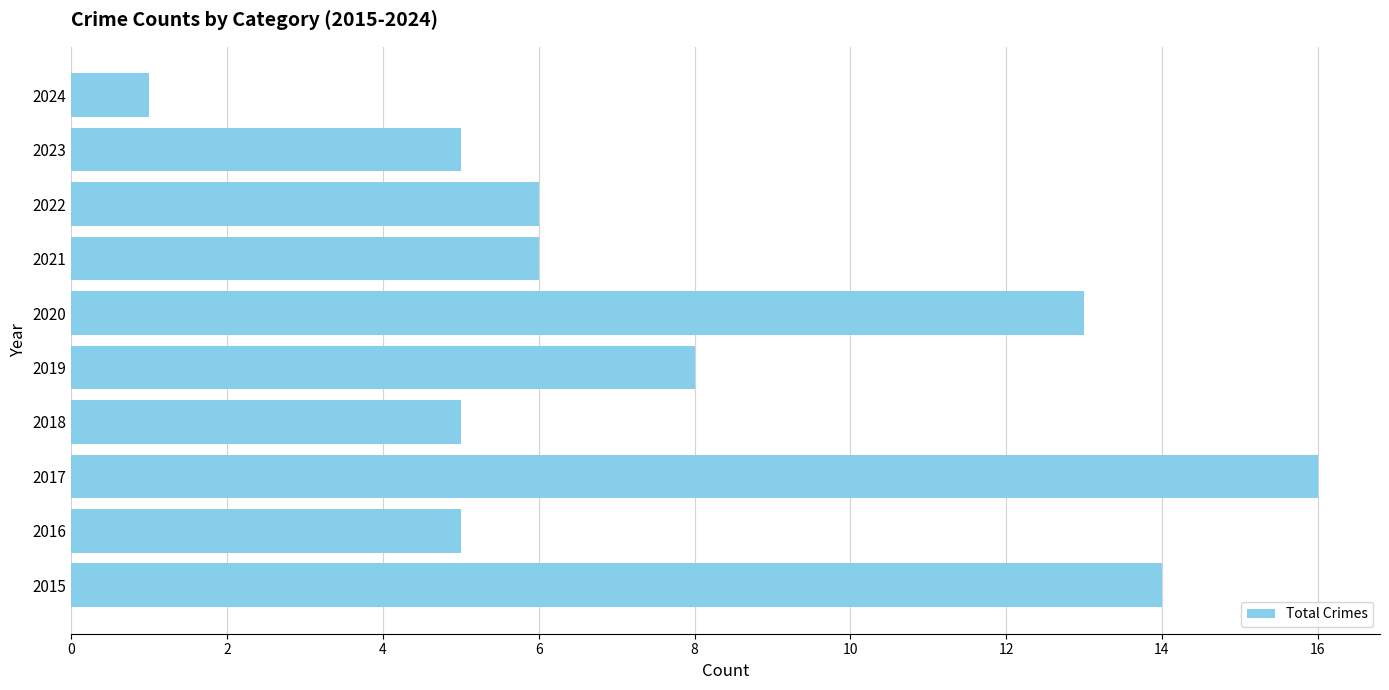

The value at 2022 is 11. True or false?

False